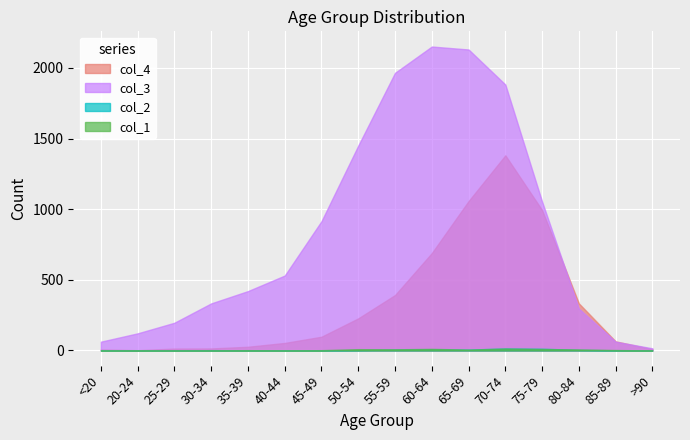

Which series has the largest total across all categories?

col_3